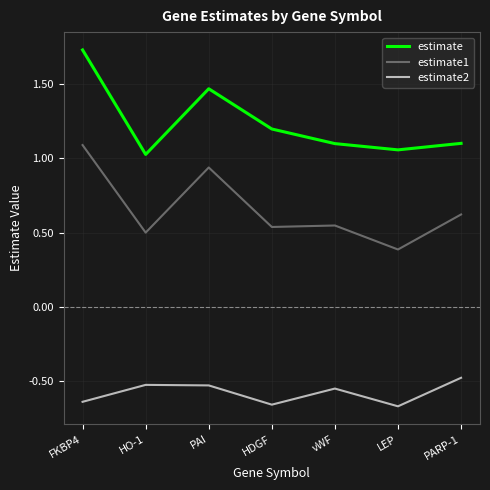

What is the total value across all series at PARP-1?

1.2